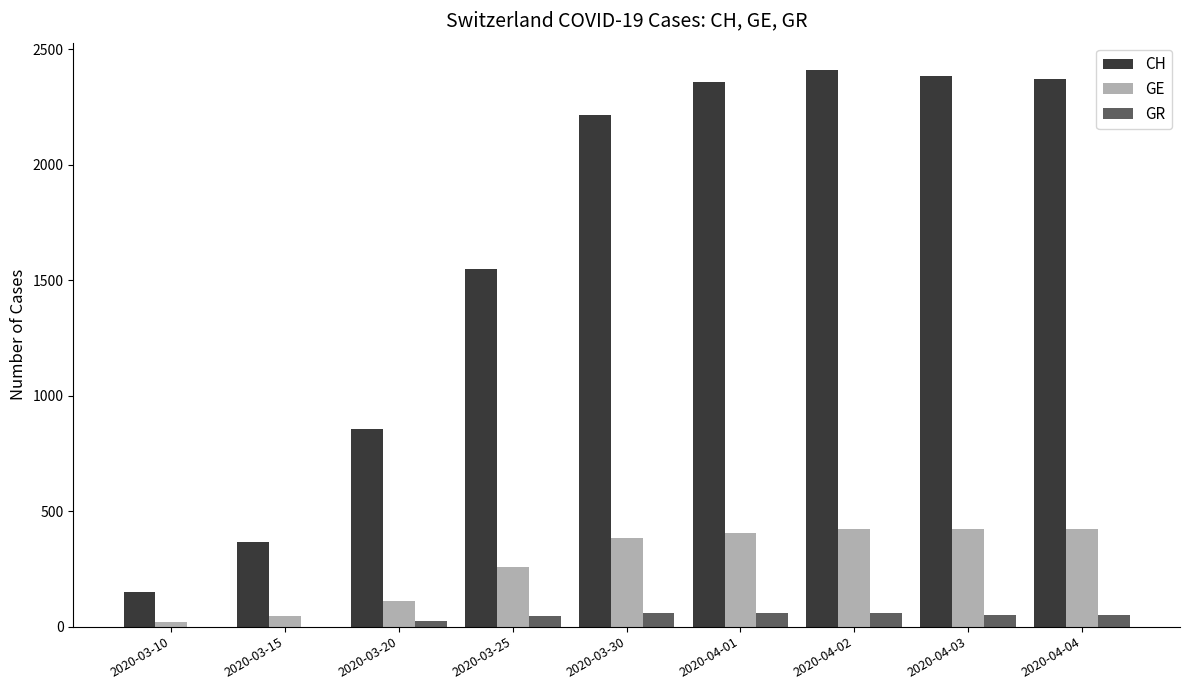

At which label is CH closest to 1279?

2020-03-25